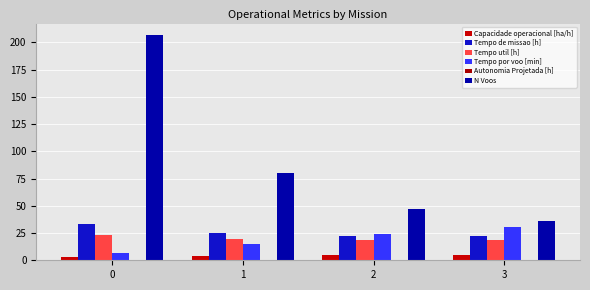

Reading left to right, extract all data points from this chart.

Capacidade operacional [ha/h]: 3.0	4.0	4.4	4.5
Tempo de missao [h]: 32.9	24.7	22.6	22.0
Tempo util [h]: 23.5	19.6	18.7	18.4
Tempo por voo [min]: 6.8	14.7	23.8	30.7
Autonomia Projetada [h]: 0.1	0.2	0.3	0.4
N Voos: 207.0	80.0	47.0	36.0